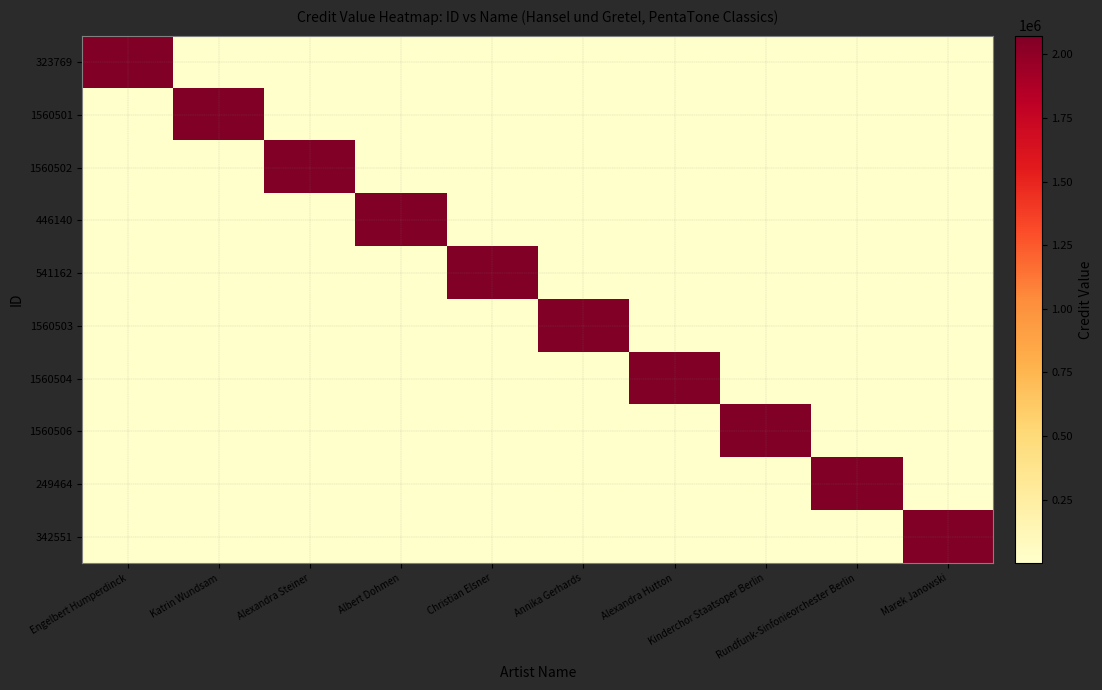

What is the total value across all series at Rundfunk-Sinfonieorchester Berlin?

2073531.5